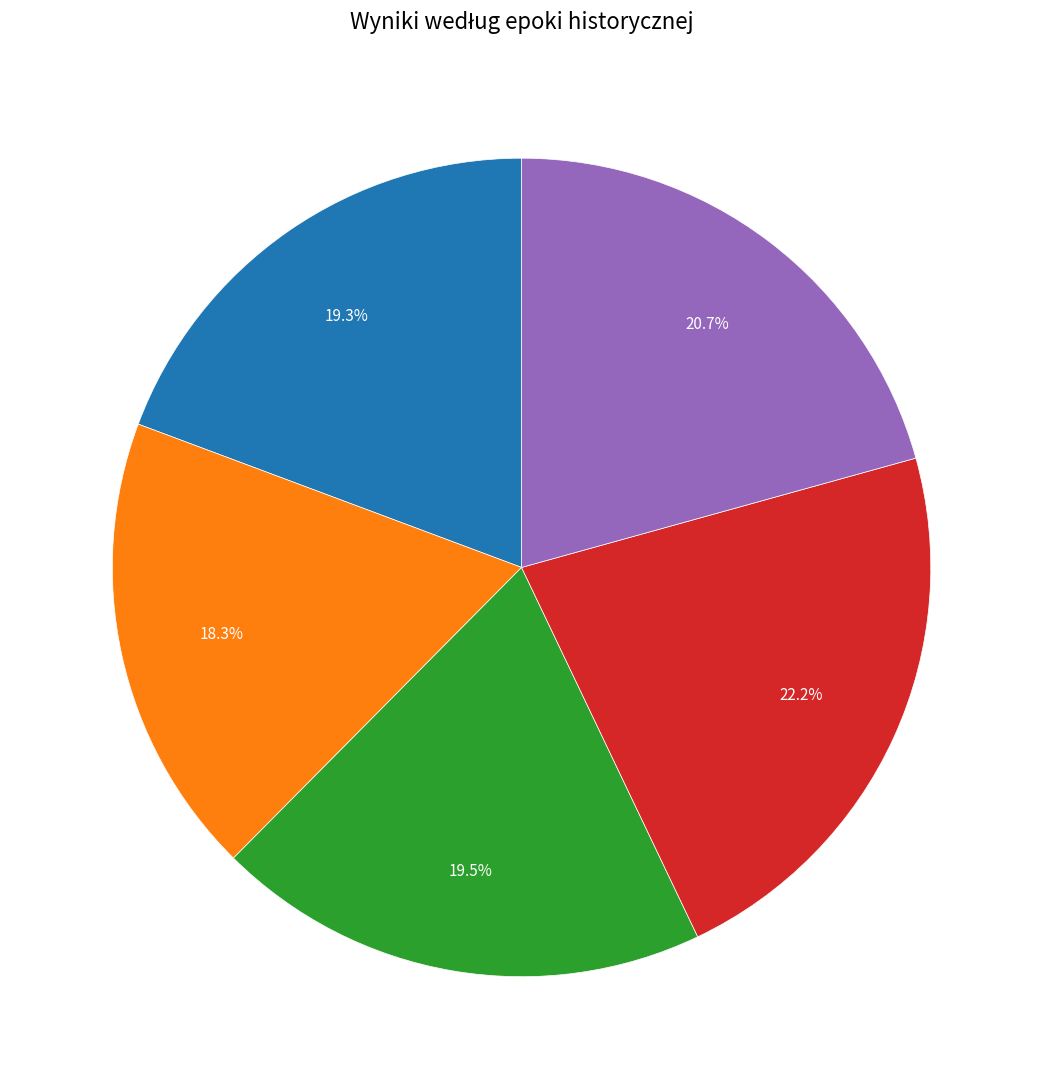

Is there a majority slice in this chart?

No